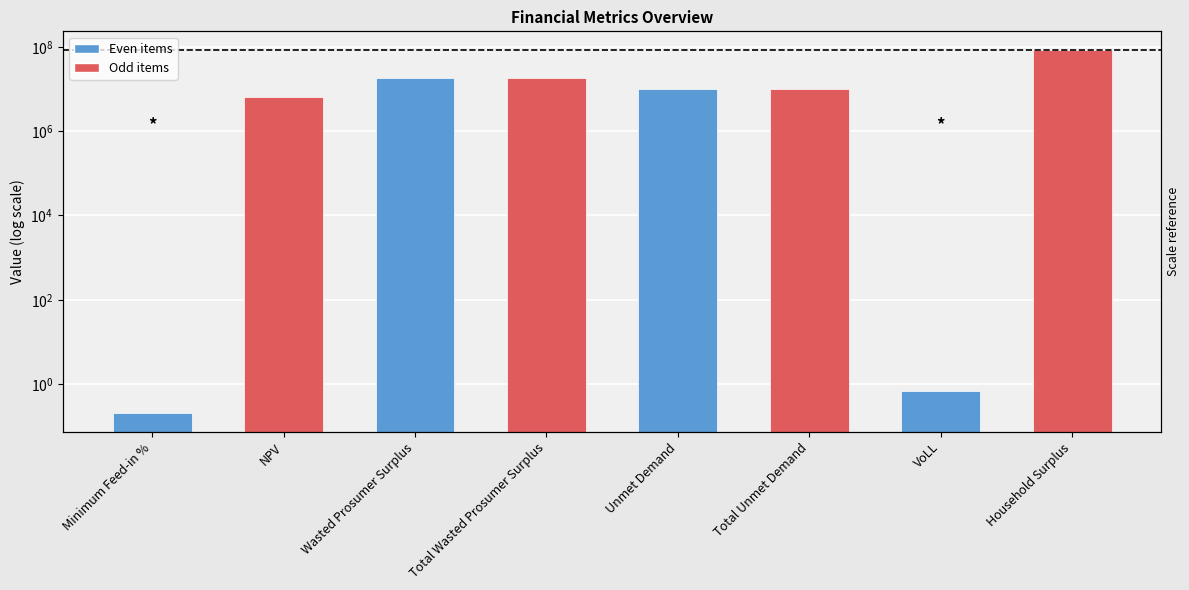

Count the number of data series in this chart.

1